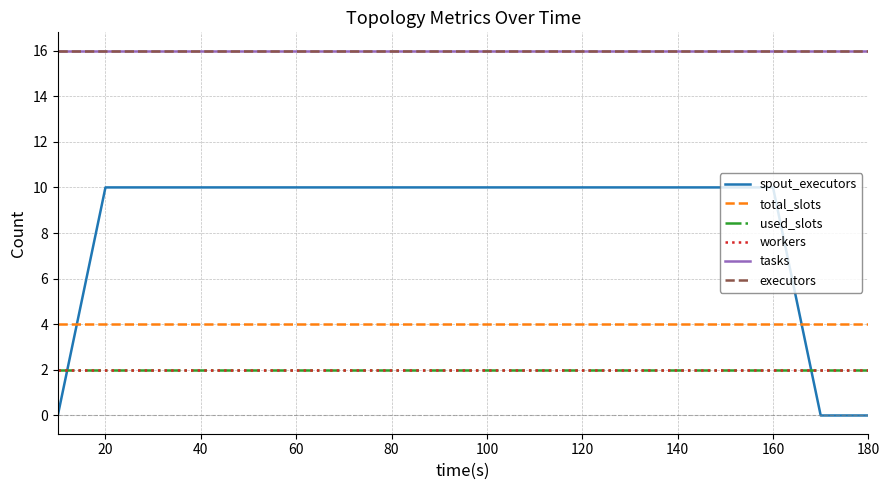

Does the chart display data point markers on the line(s)?

No